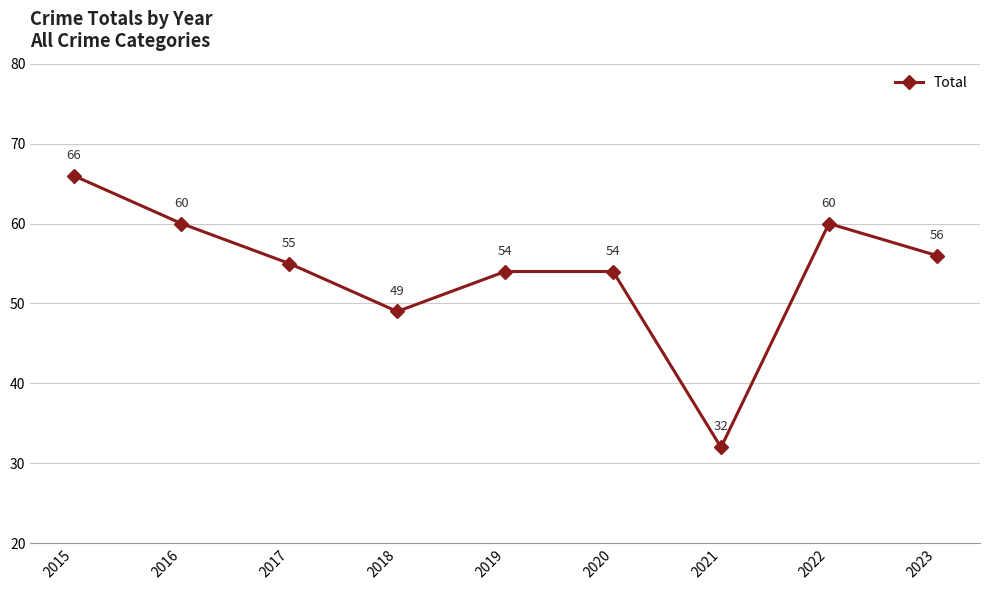

How many data points does each series have?

9